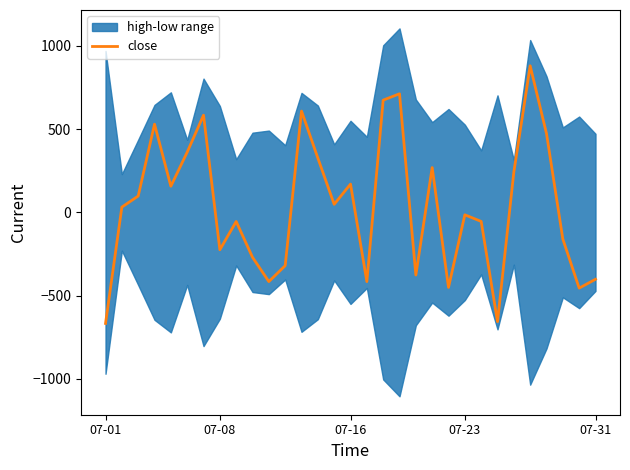

Read the value at 24.

-656.0